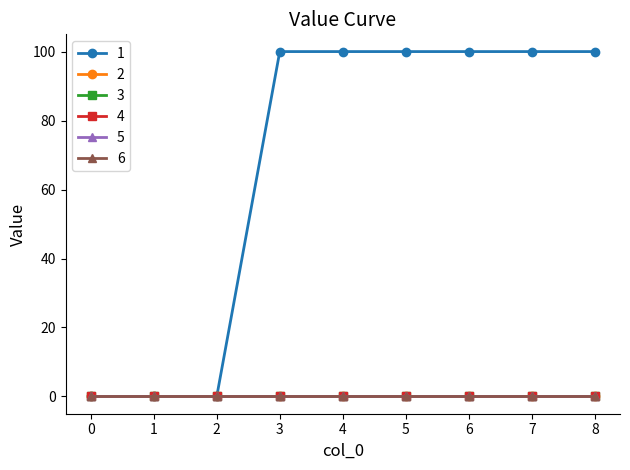

Is the value of 5 at 4 greater than the value of 6 at 6?

No